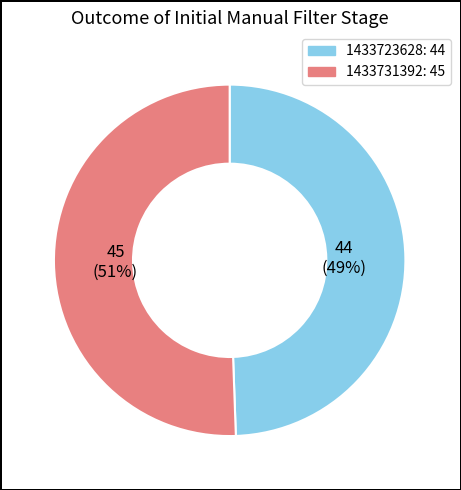

Is the sum of 1433731392 and 1433723628 greater than half?

Yes